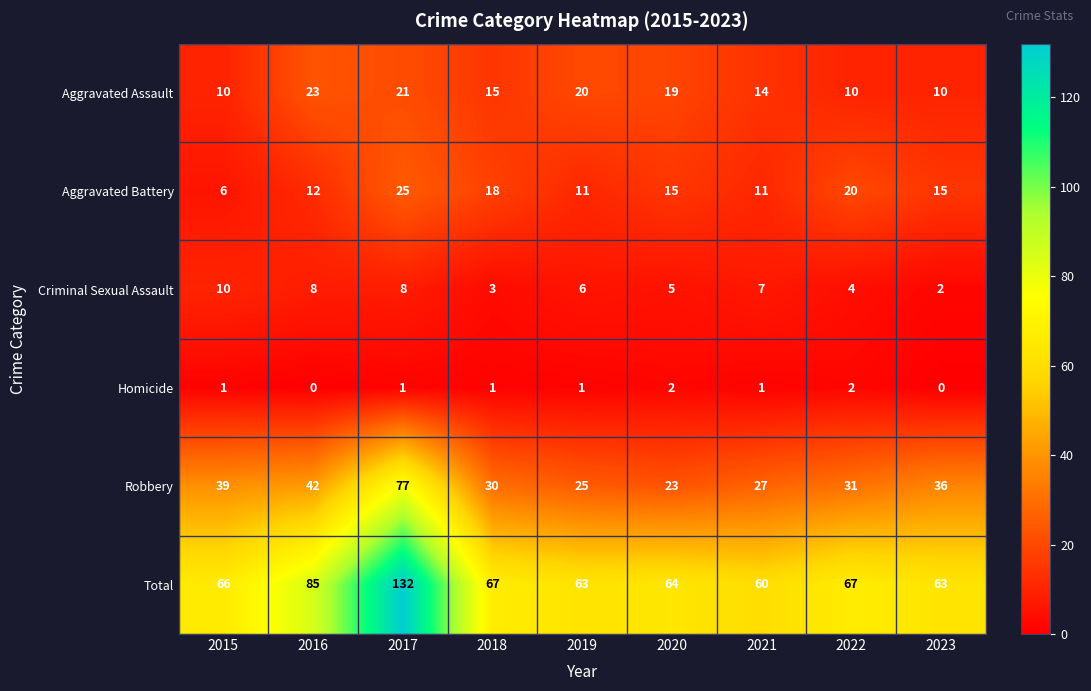

List the series in order of their peak value, lowest first.

Homicide, Criminal Sexual Assault, Aggravated Assault, Aggravated Battery, Robbery, Total